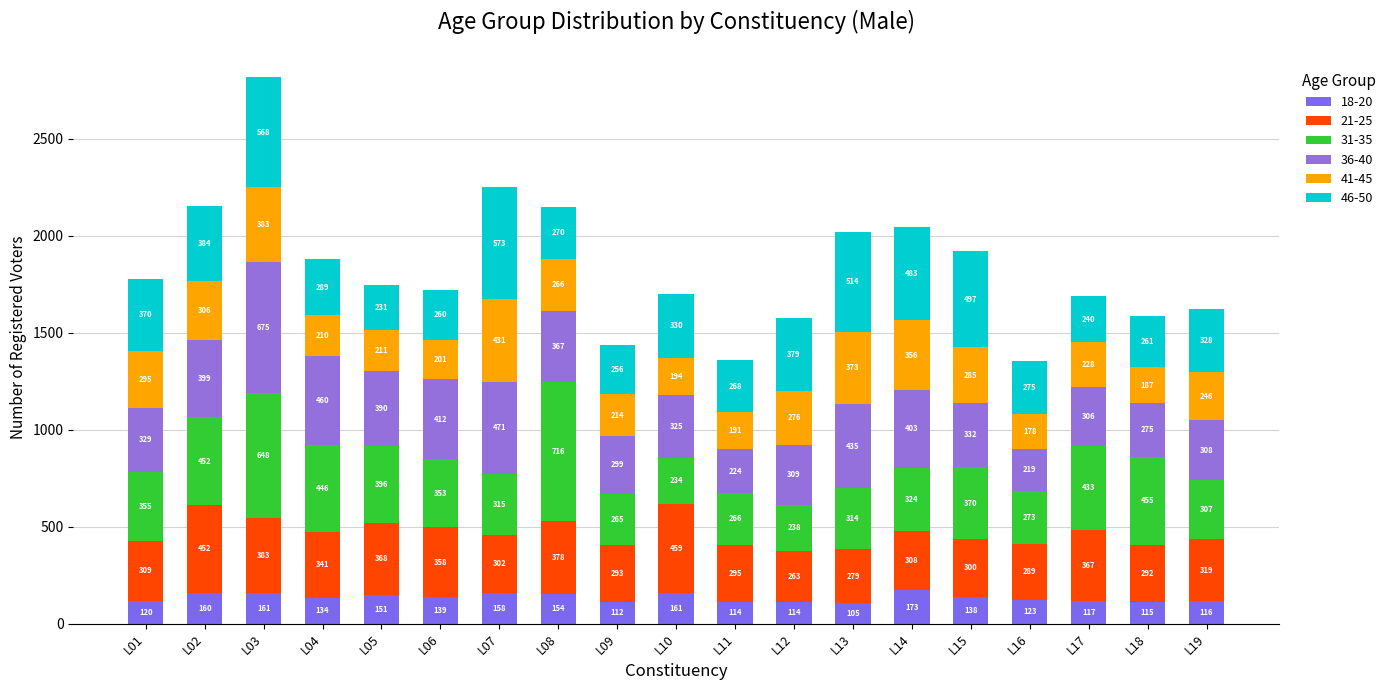

What is the total value across all series at L01?

1778